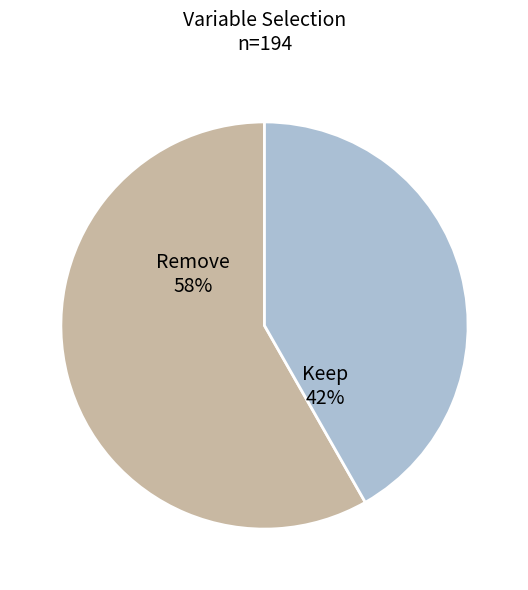

Between Keep and Remove, which is larger?

Remove